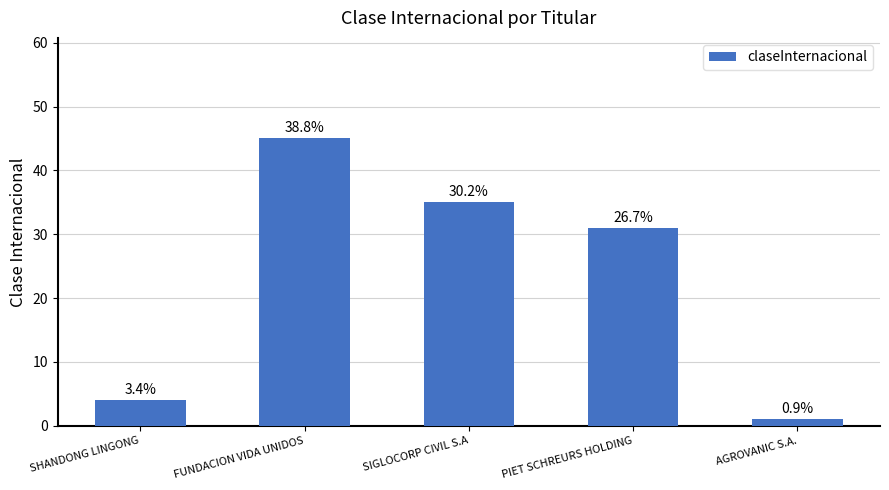

Reading left to right, extract all data points from this chart.

SHANDONG LINGONG=4	FUNDACION VIDA UNIDOS=45	SIGLOCORP CIVIL S.A=35	PIET SCHREURS HOLDING=31	AGROVANIC S.A.=1